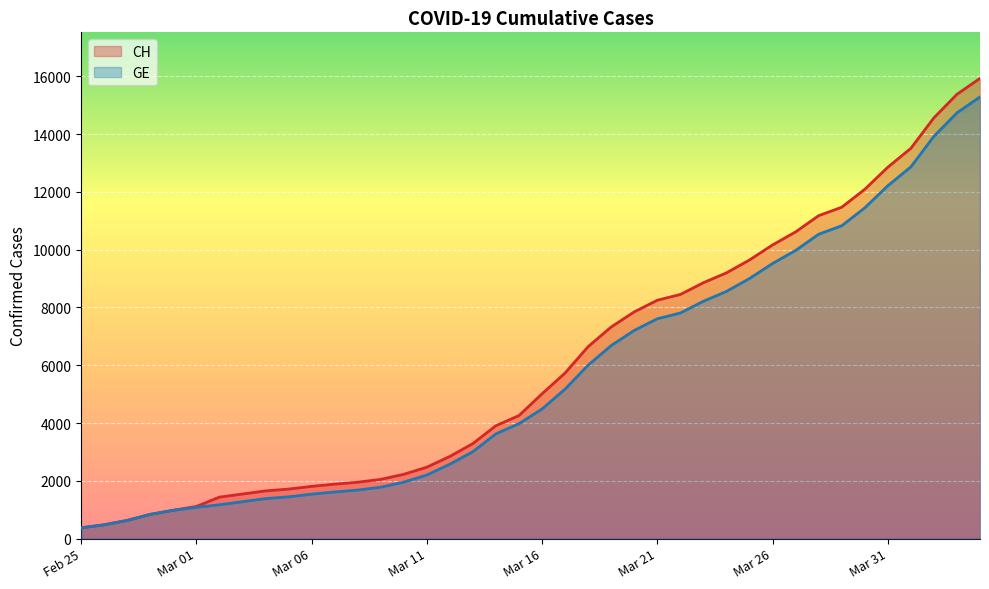

Which series has the largest total across all categories?

CH